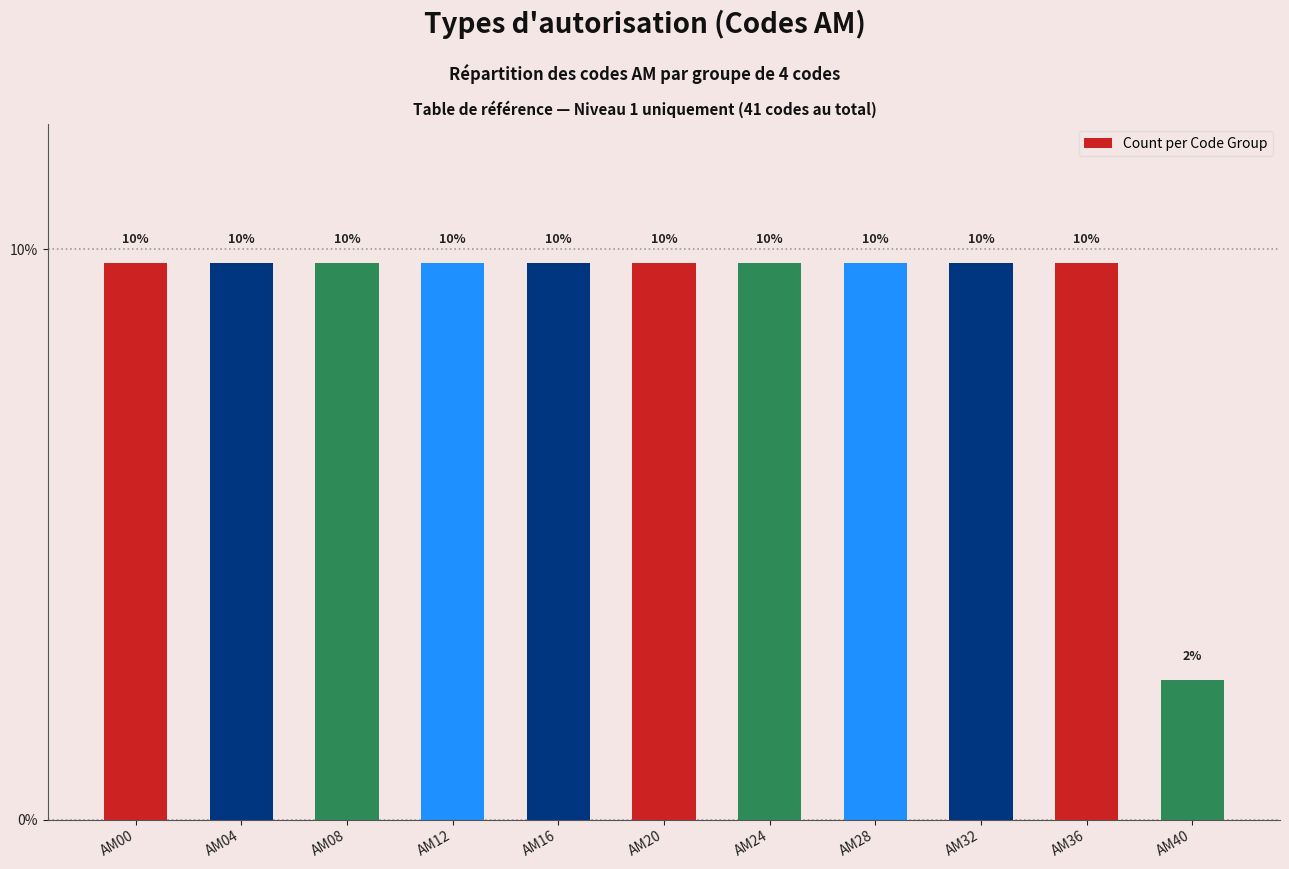

How many bars are there in total?

11